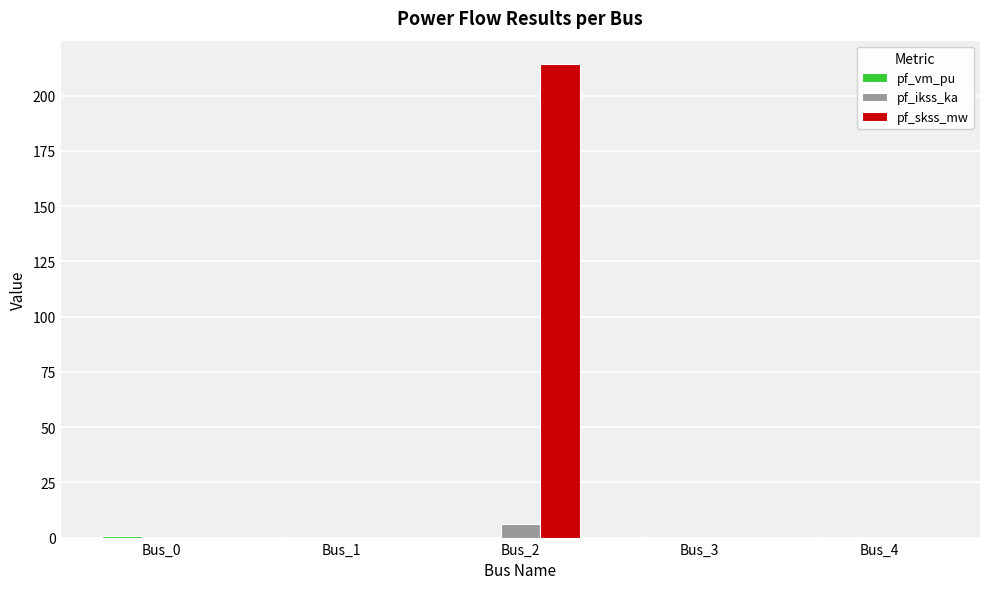

Which series has the largest total across all categories?

pf_skss_mw